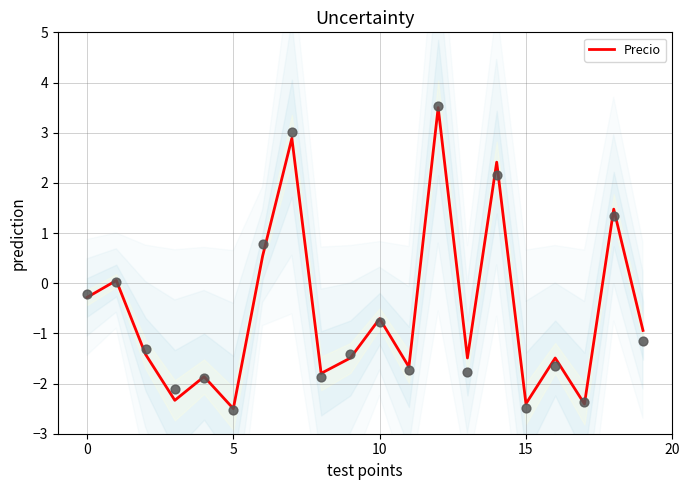

What is the minimum value for Precio?

-2.5